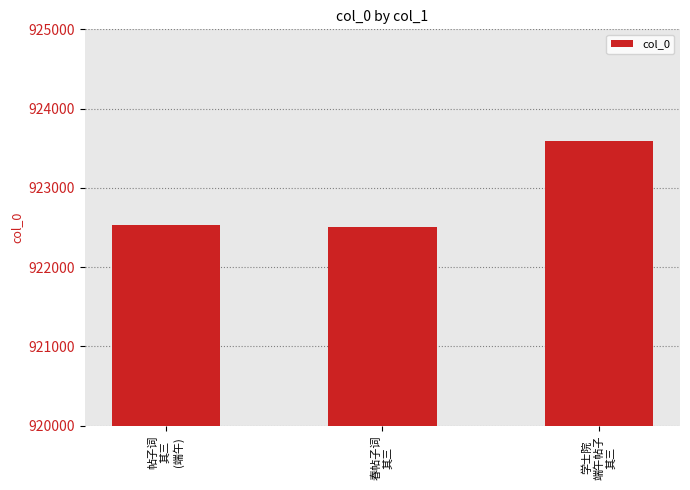

What position from the left is 学士院
端午帖子
其三?

3